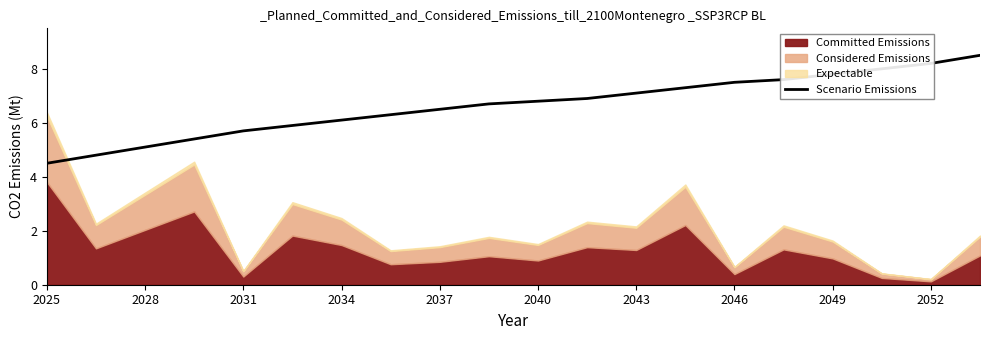

The Scenario Emissions series shows 7.5 at 2046. True or false?

True